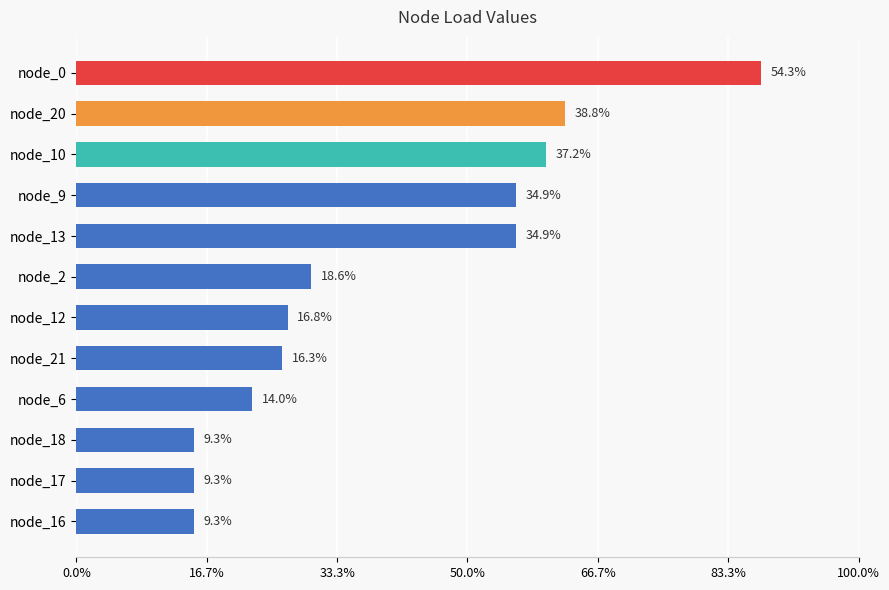

Are the bars horizontal?

Yes